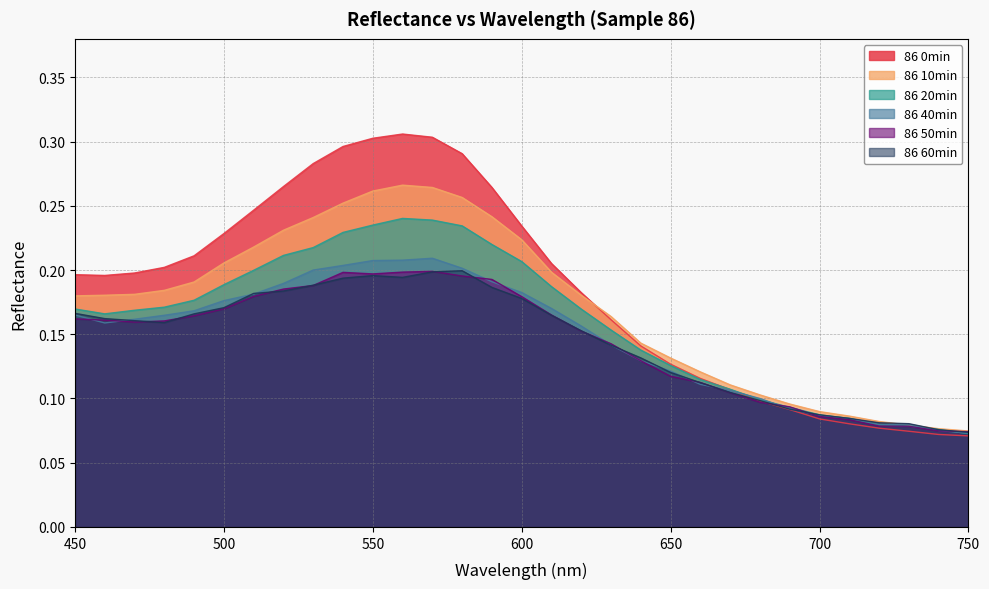

True or false: 86 10min and 86 40min cross at least once.

True